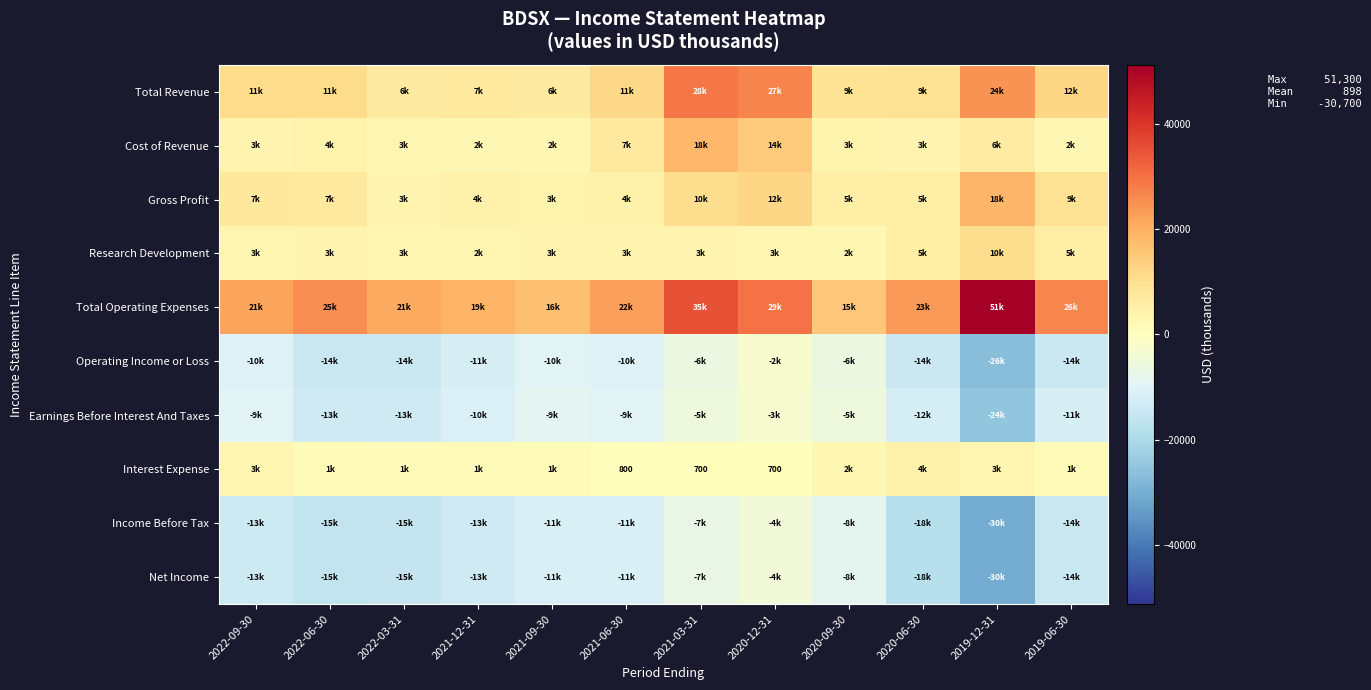

What is the sum of the Operating Income or Loss values at 2022-06-30 and 2020-06-30?

-28600